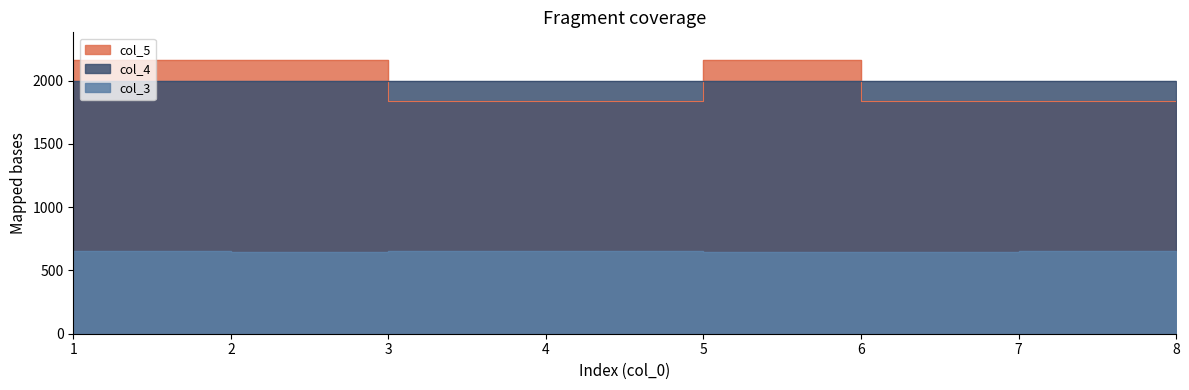

Reading left to right, transcribe all the data shown in this chart.

col_5: 2165.0	2165.0	1840.2	1840.2	2165.0	1840.2	1840.2	1840.3
col_4: 2000.0	2000.0	2000.0	2000.0	2000.0	2000.0	2000.0	2000.0
col_3: 650.0	649.0	650.0	650.0	649.0	649.0	651.0	650.0